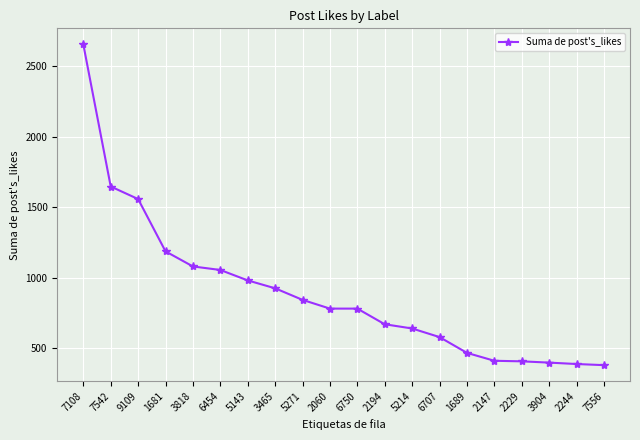

What is the difference between the values at 2060 and 5143?

200